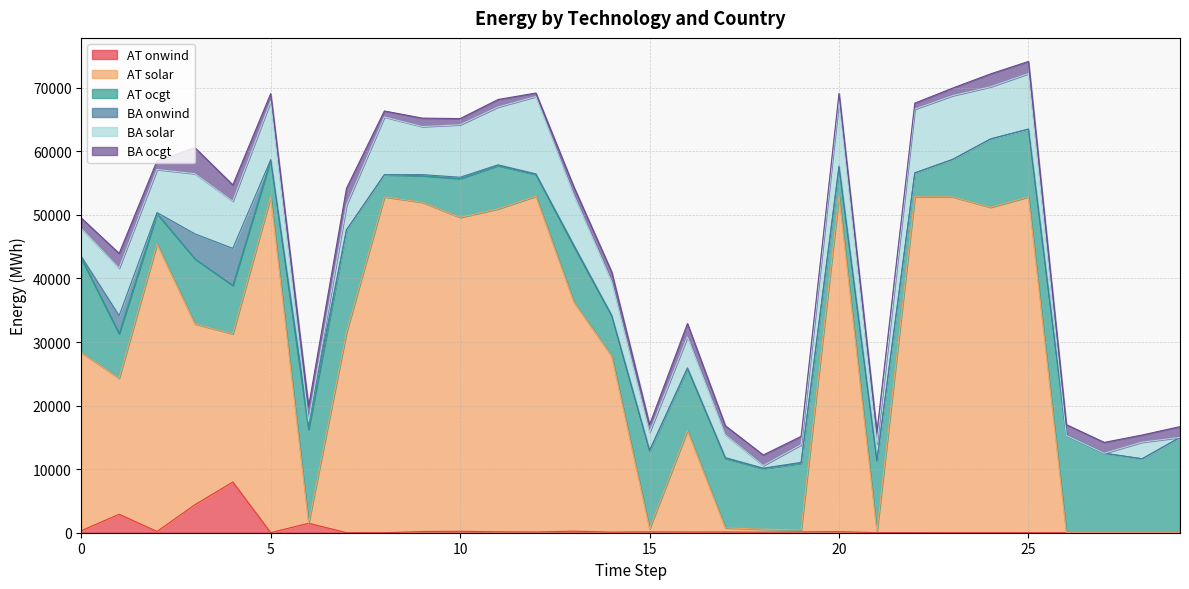

Reading right to left, list all the values displayed in this chart.

AT onwind: 29=0.0	28=0.0	27=0.0	26=0.0	25=0.0	24=3.0	23=1.9	22=12.9	21=15.9	20=164.2	19=134.1	18=88.2	17=114.2	16=110.5	15=135.1	14=93.8	13=245.5	12=112.6	11=140.2	10=226.8	9=187.1	8=0.0	7=10.4	6=1487.5	5=14.4	4=7976.9	3=4405.9	2=191.8	1=2903.6	0=318.8
AT solar: 29=0.0	28=0.0	27=0.0	26=0.0	25=52833.6	24=51191.6	23=52833.5	22=52831.7	21=87.0	20=52828.9	19=321.5	18=459.2	17=646.7	16=15976.8	15=504.8	14=27711.0	13=36070.7	12=52831.3	11=50808.2	10=49375.3	9=51796.8	8=52833.6	7=31498.4	6=0.0	5=52832.9	4=23311.0	3=28450.5	2=45247.7	1=21417.5	0=28028.4
AT ocgt: 29=14993.4	28=11630.4	27=12503.0	26=15304.1	25=10666.5	24=10752.6	23=5895.6	22=3754.7	21=11221.3	20=4530.7	19=10491.8	18=9534.9	17=10954.6	16=9747.6	15=12218.6	14=6319.9	13=8741.9	12=3413.5	11=6804.7	10=6116.6	9=4183.3	8=3478.7	7=16118.5	6=14750.6	5=5803.5	4=7599.8	3=10229.1	2=4745.2	1=6978.4	0=14839.3
BA onwind: 29=0.0	28=0.0	27=0.0	26=0.0	25=0.0	24=3.3	23=1.6	22=11.3	21=14.8	20=141.7	19=117.6	18=74.1	17=103.3	16=101.7	15=123.5	14=87.3	13=229.5	12=96.3	11=126.0	10=202.1	9=170.1	8=0.0	7=11.6	6=1313.5	5=13.2	4=5842.5	3=3929.6	2=180.8	1=2843.9	0=294.5
BA solar: 29=0.0	28=2617.7	27=0.0	26=0.1	25=8728.7	24=8212.0	23=10031.4	22=10032.5	21=2675.2	20=10338.7	19=2771.2	18=415.2	17=3594.1	16=4874.8	15=2813.6	14=5308.7	13=7869.8	12=12161.7	11=9099.0	10=8257.1	9=7558.4	8=9090.7	7=3900.7	6=0.0	5=9216.8	4=7429.9	3=9471.6	2=6780.7	1=7491.0	0=4418.2
BA ocgt: 29=1699.1	28=1123.4	27=1706.9	26=1701.1	25=1912.0	24=2023.9	23=1189.4	22=936.1	21=1814.0	20=1115.0	19=1320.2	18=1656.5	17=1418.6	16=2097.5	15=1199.2	14=1516.8	13=1282.0	12=557.8	11=1173.7	10=974.8	9=1328.9	8=944.7	7=2641.6	6=2295.8	5=1197.9	4=2555.3	3=4089.9	2=1360.0	1=2308.9	0=1611.3